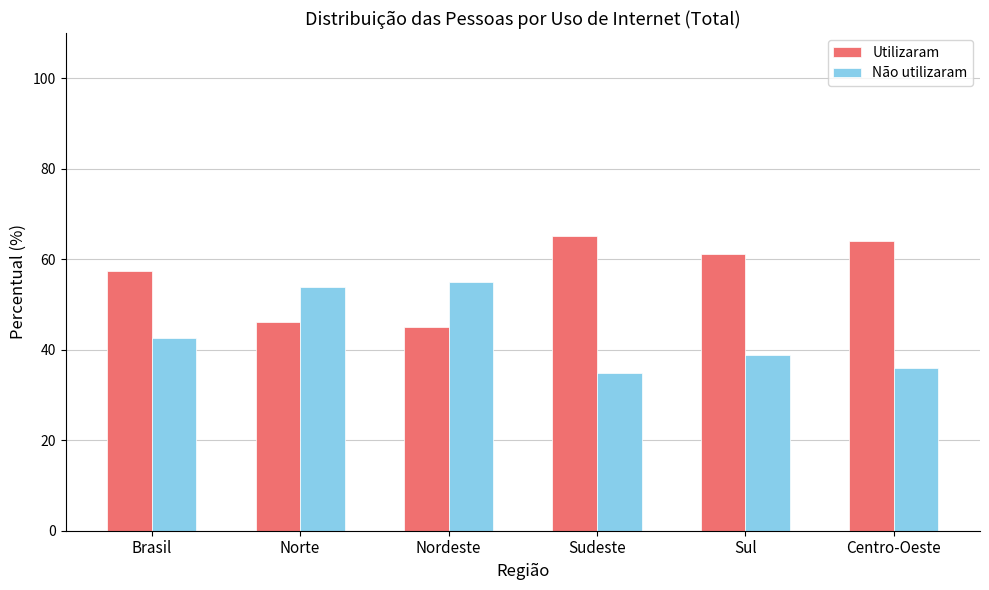

How many data points in Utilizaram are less than 61?

3